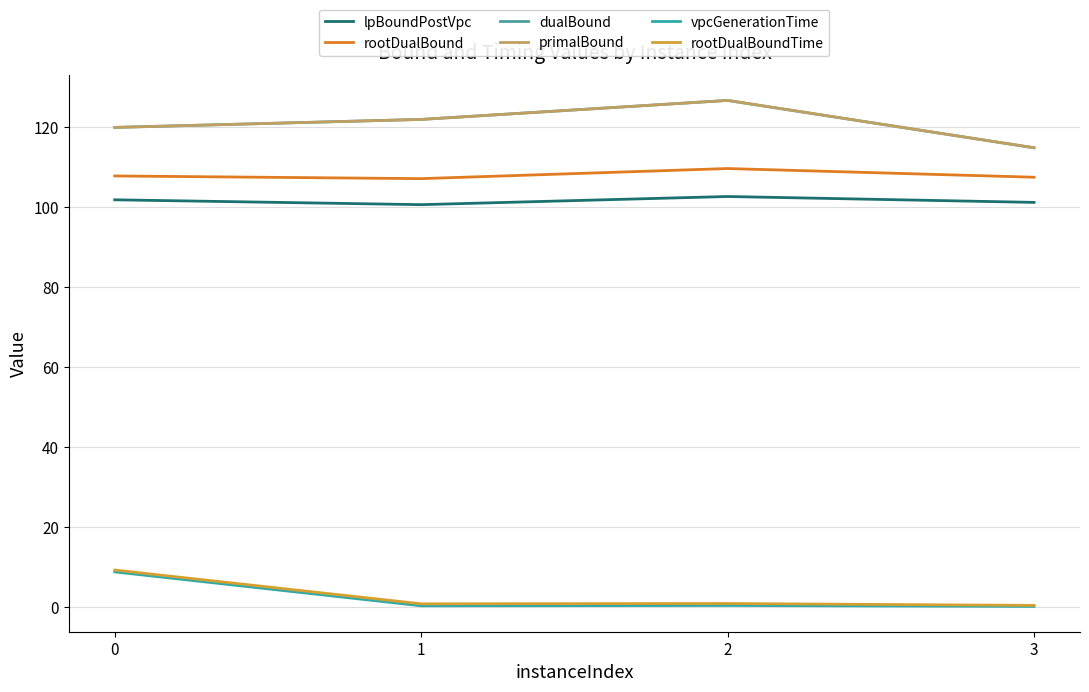

What is the average value of the dualBound series?

120.9